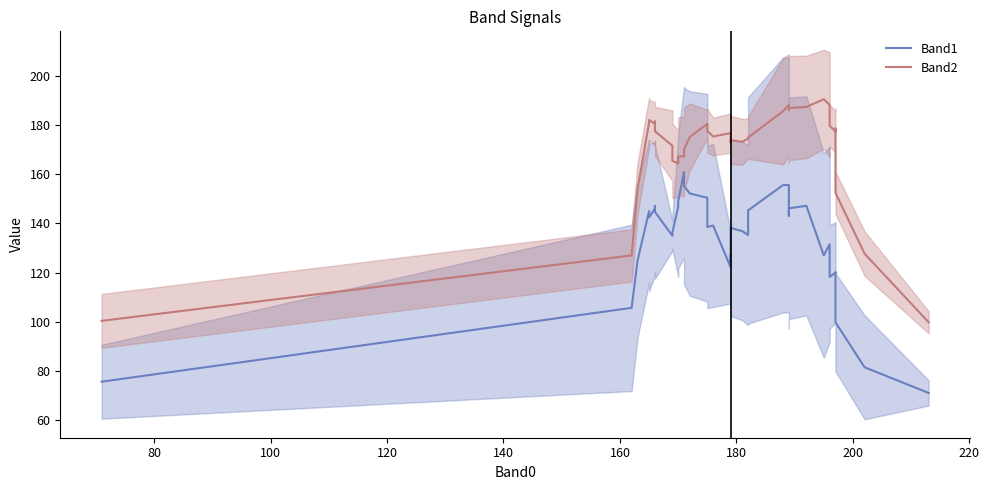

Rank the series by their average value, from highest to lowest.

Band2, Band1